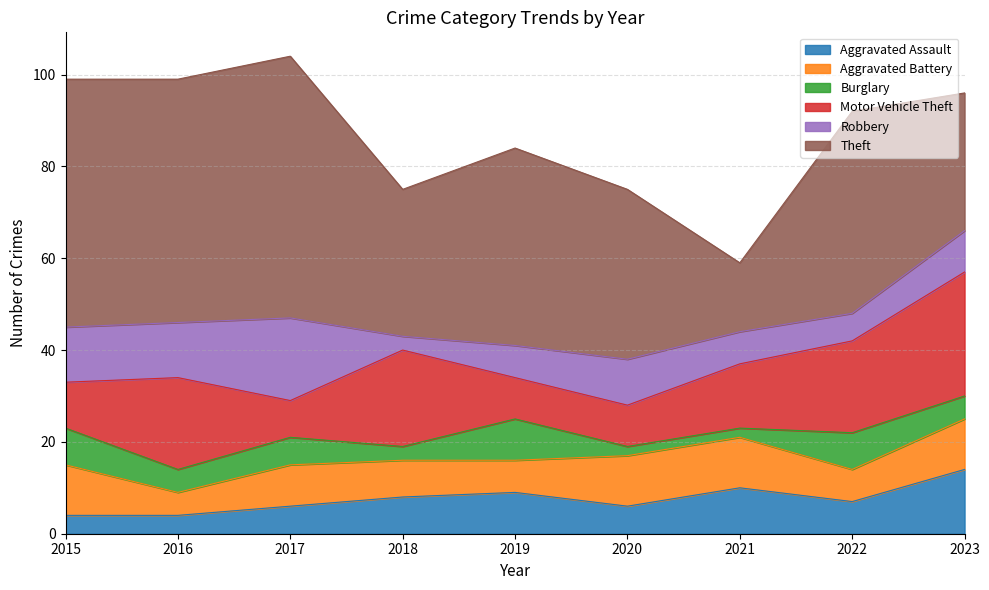

Rank the categories by Aggravated Battery value from lowest to highest.

2016, 2019, 2022, 2018, 2017, 2015, 2020, 2021, 2023